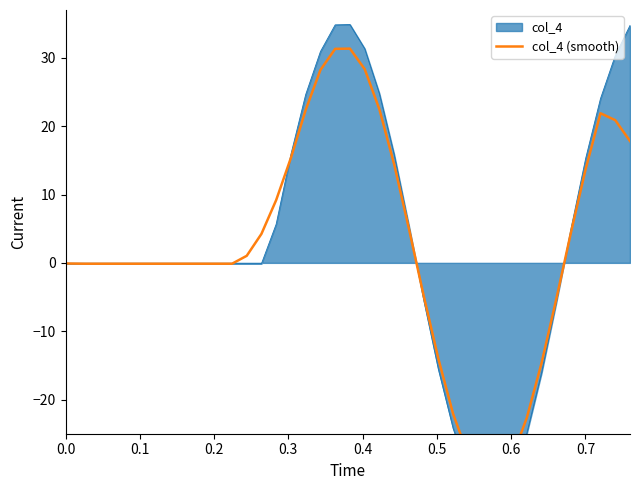

True or false: the data shows -0.2 at 0.7.

False